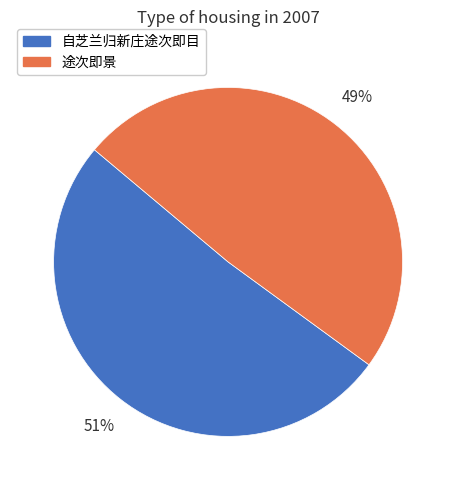

What is the largest slice in the pie chart?

自芝兰归新庄途次即目